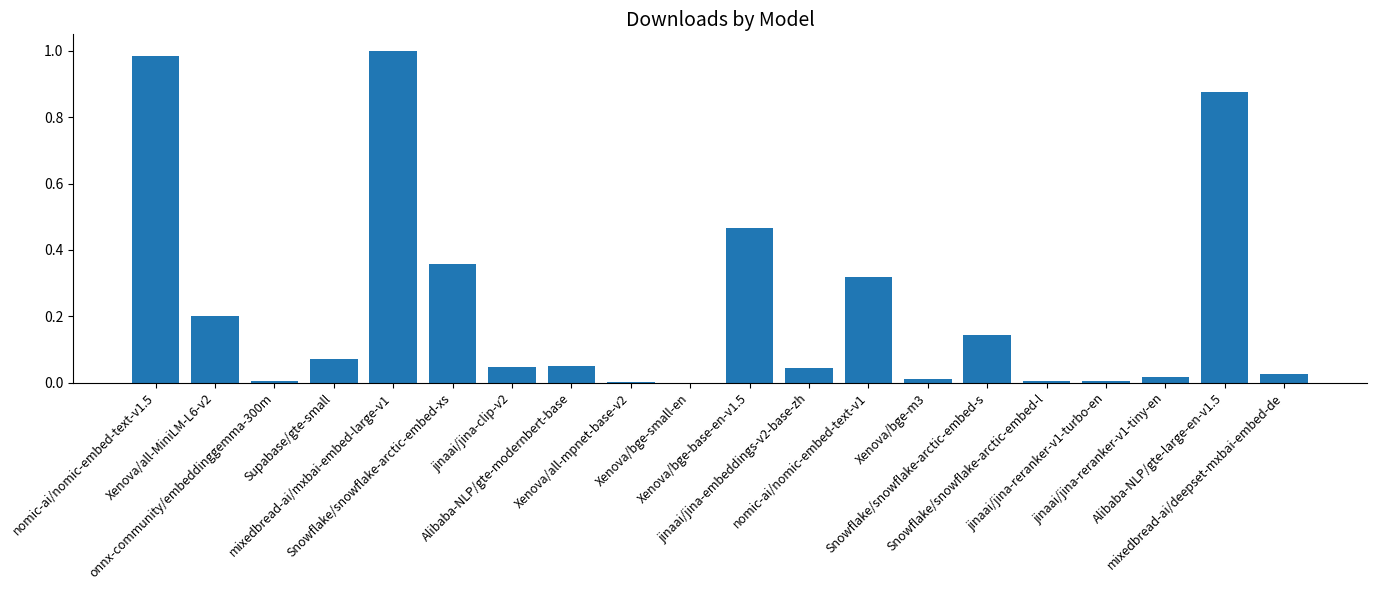

At which category does the chart reach its peak across all series?

mixedbread-ai/mxbai-embed-large-v1